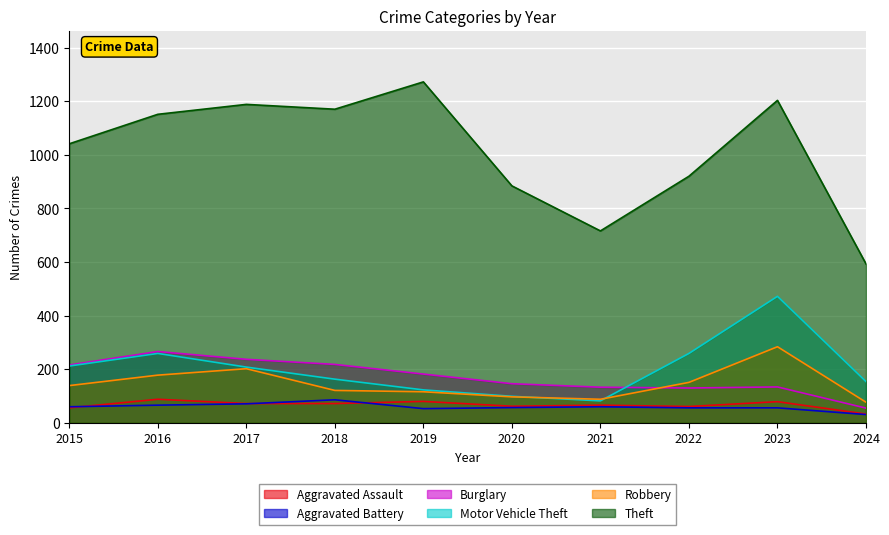

Which category has the lowest value in the Aggravated Assault series?

2024